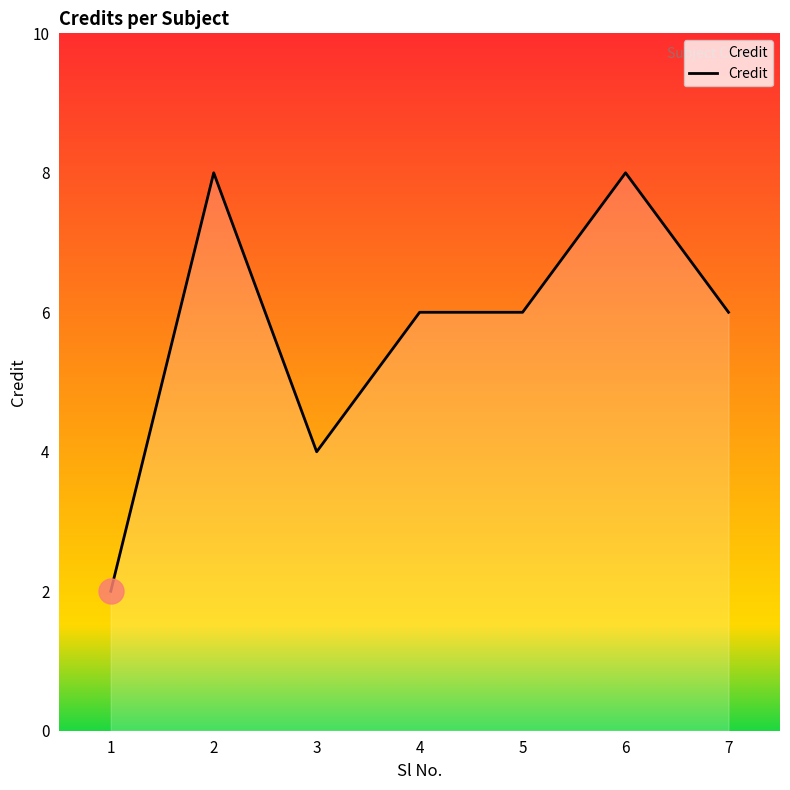

Read the value at 5.

6